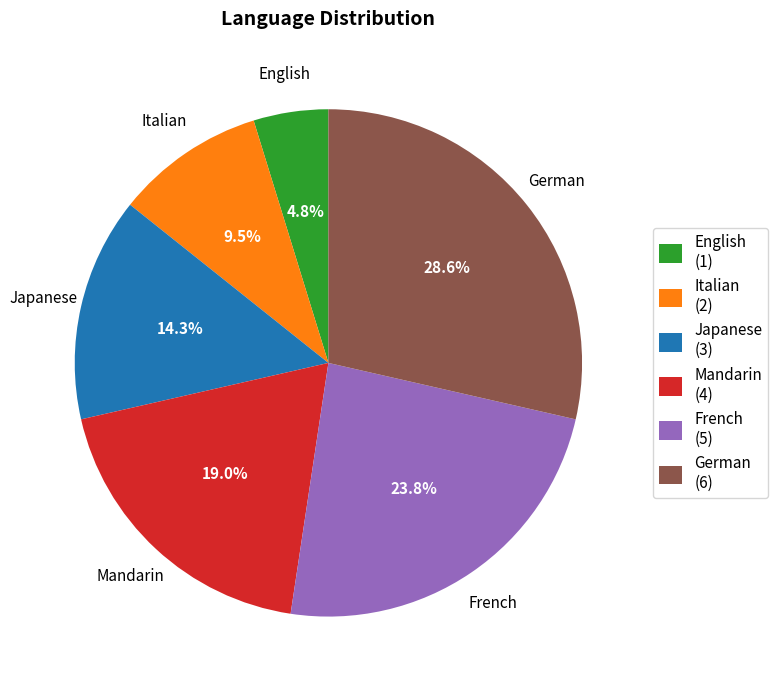

Rank the categories by value from lowest to highest.

English, Italian, Japanese, Mandarin, French, German